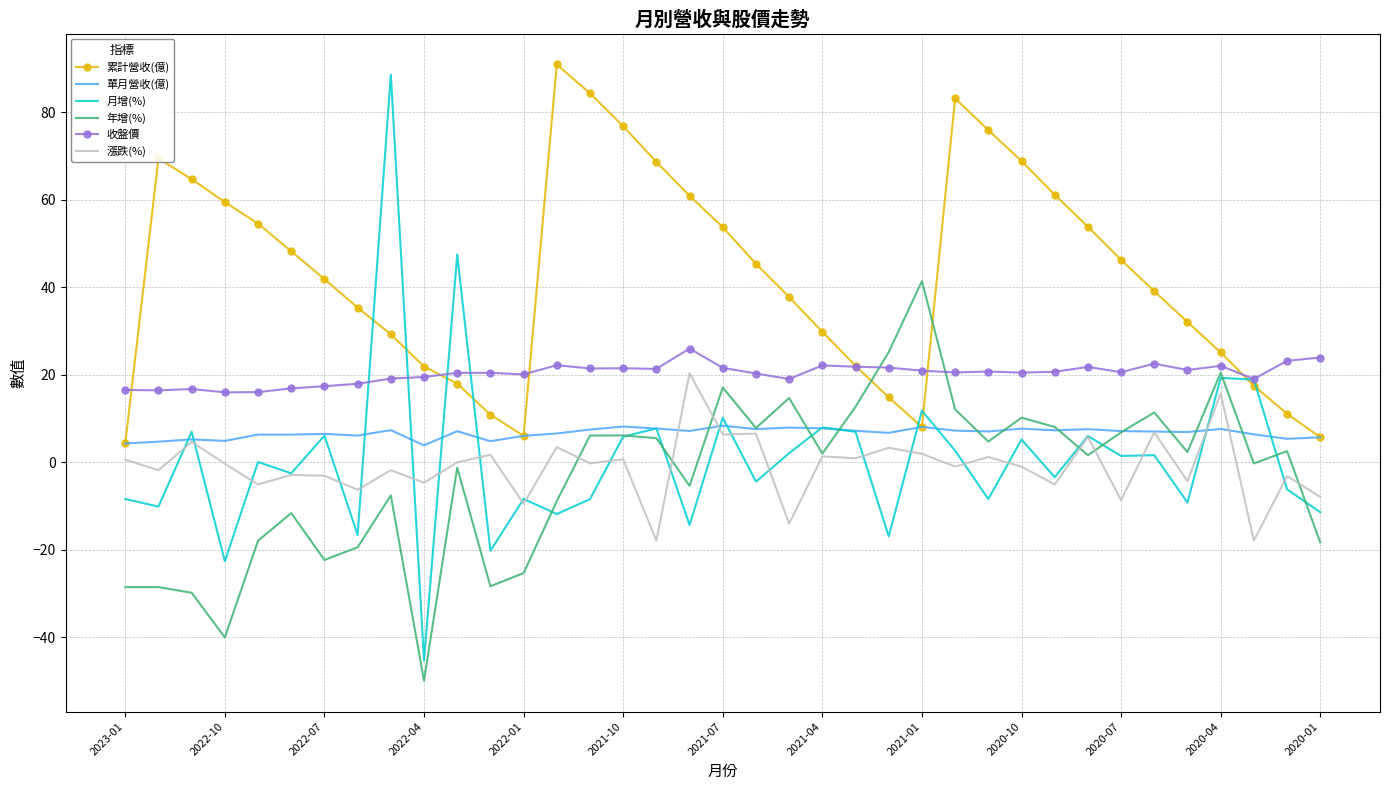

True or false: 累計營收(億) and 漲跌(%) cross at least once.

False